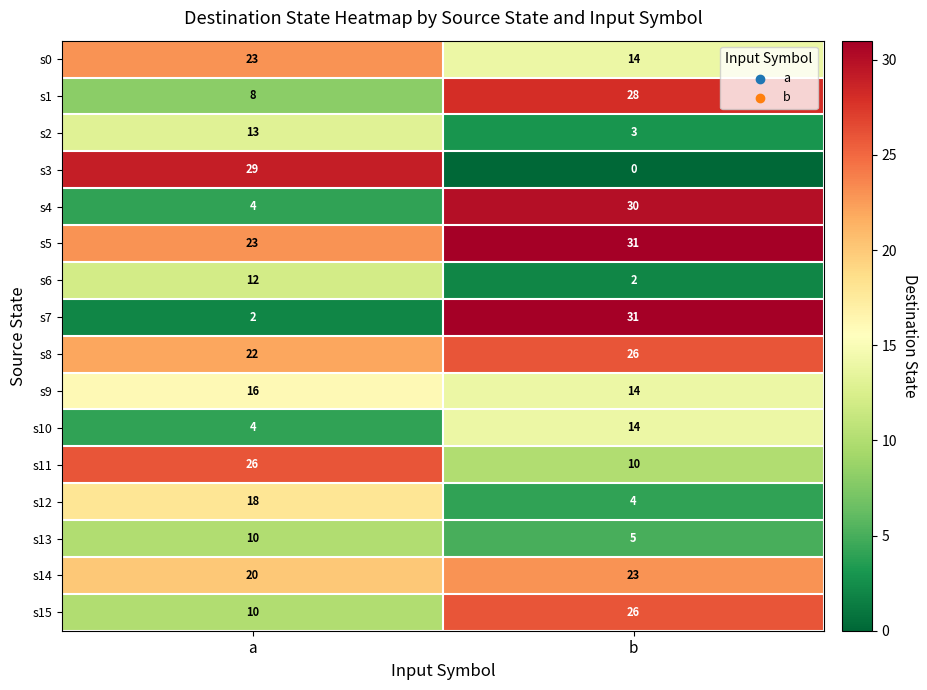

What is the difference between the highest and lowest values at a?

27